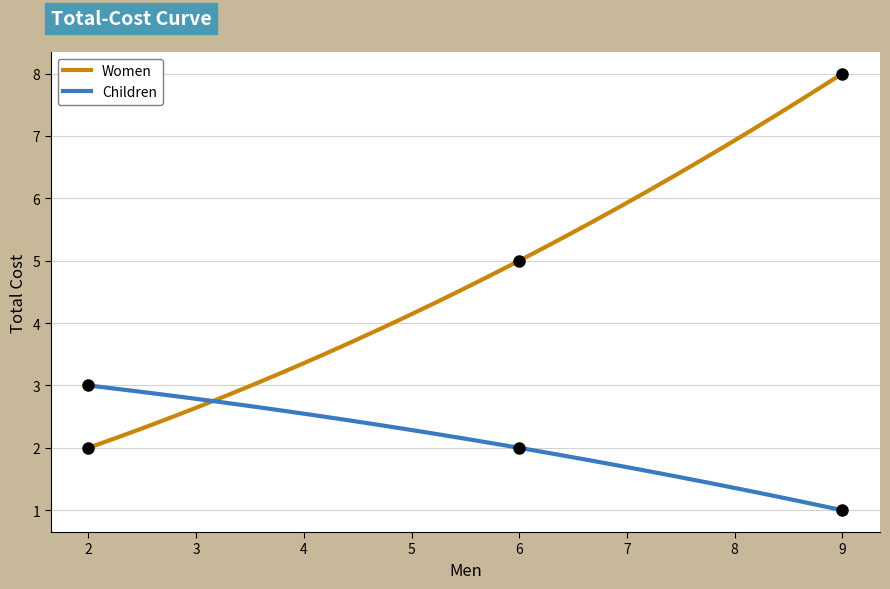

Which category has the highest value across all series?

9.0